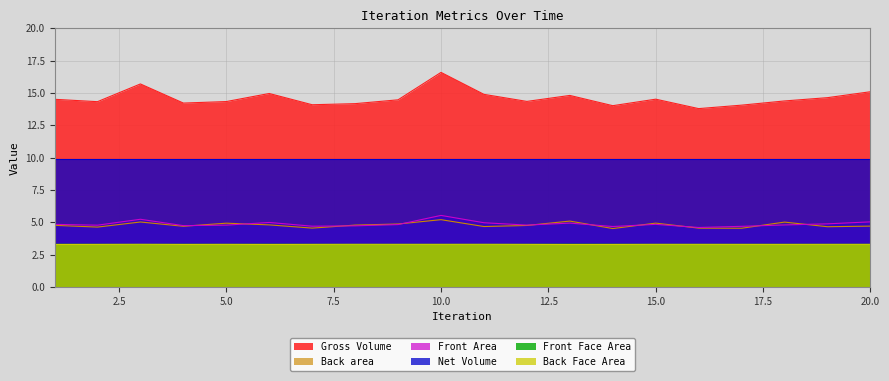

True or false: Front Area and Net Volume cross at least once.

False